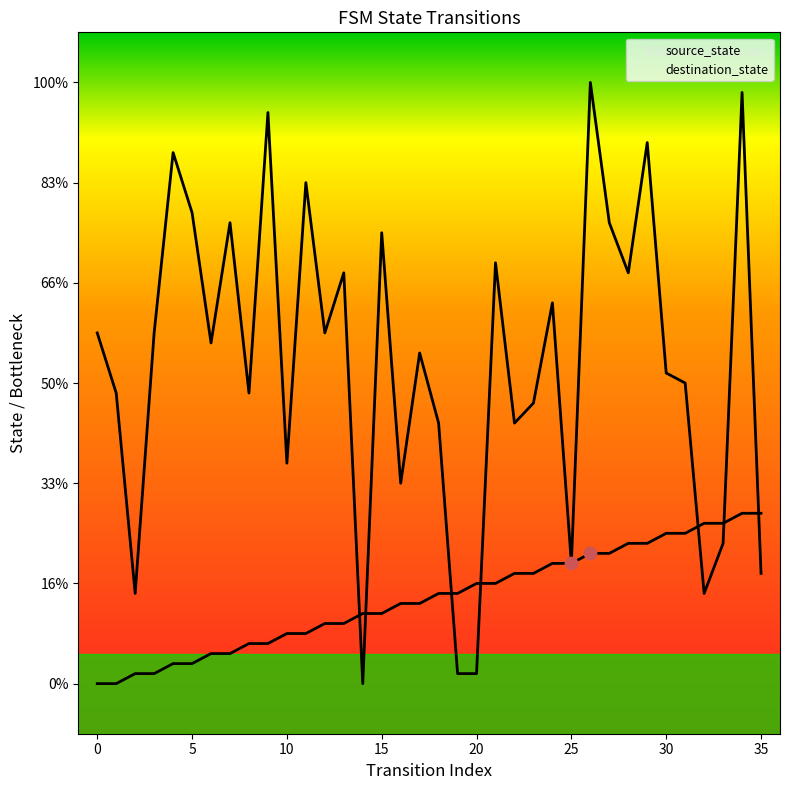

What are all the series names shown in the legend?

source_state, destination_state